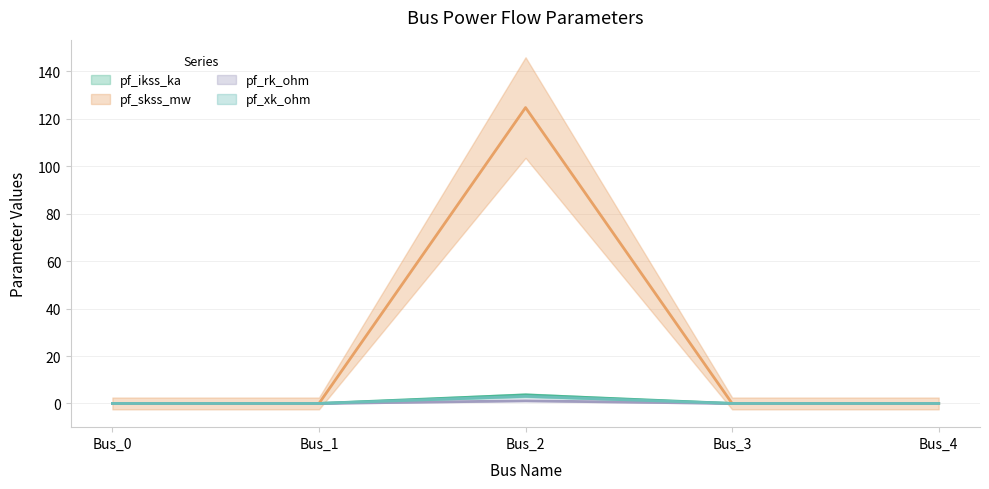

What is the difference between the pf_ikss_ka values at Bus_2 and Bus_0?

3.6